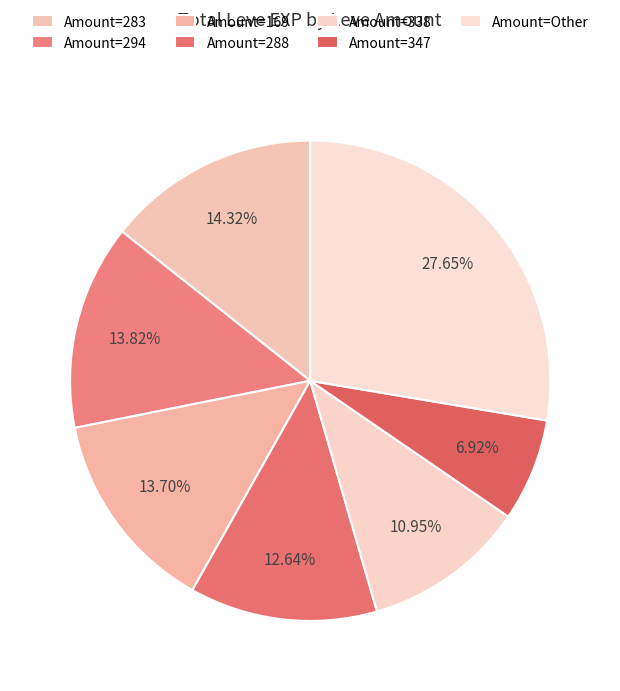

Count the number of slices in the pie.

7